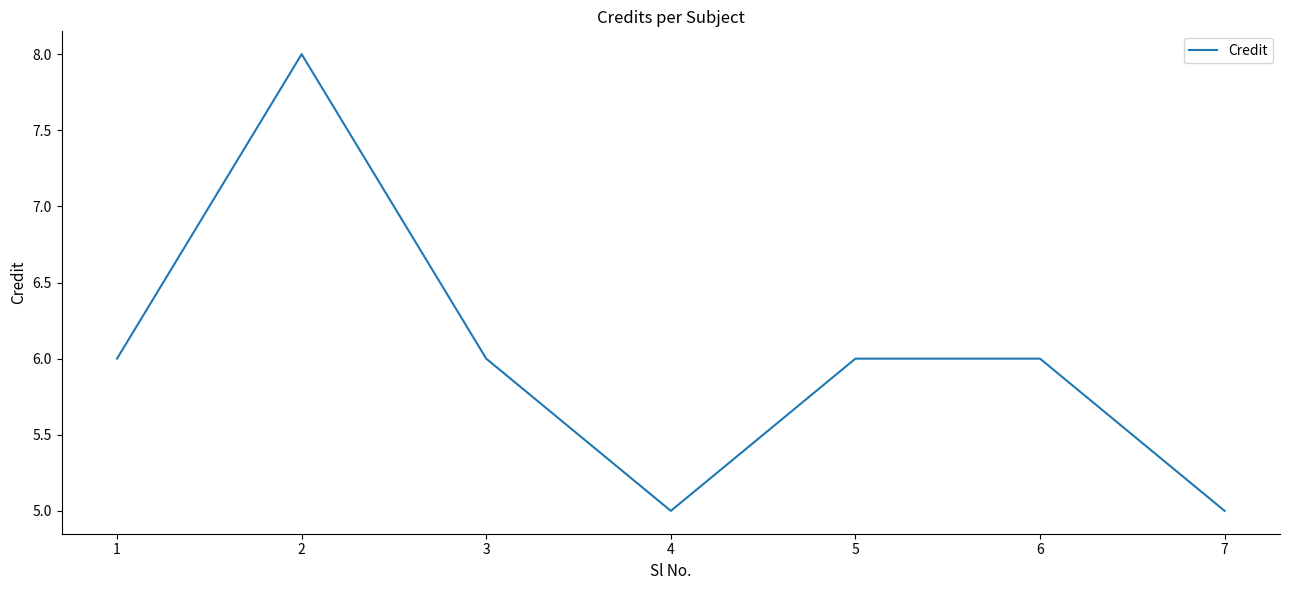

What is the sum of all values?

42